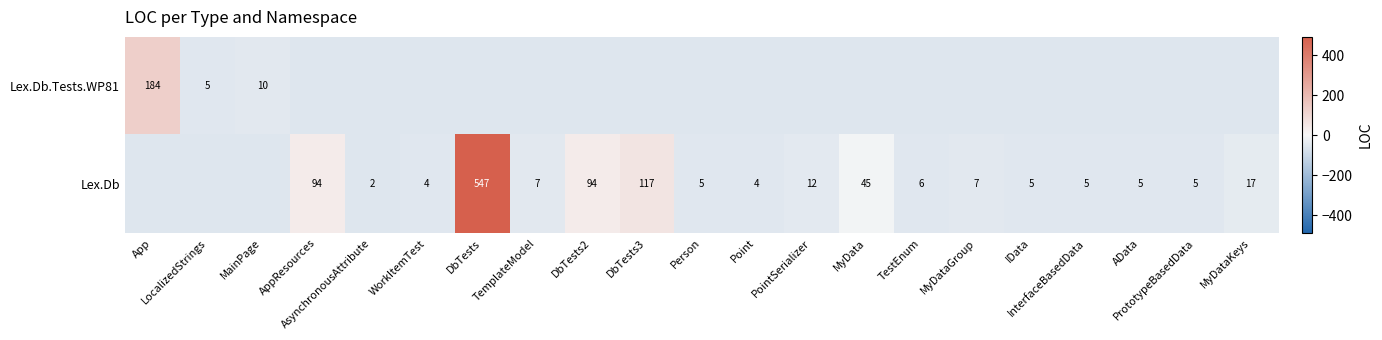

What is the difference between the second highest and minimum values in the Lex.Db series?

117.0